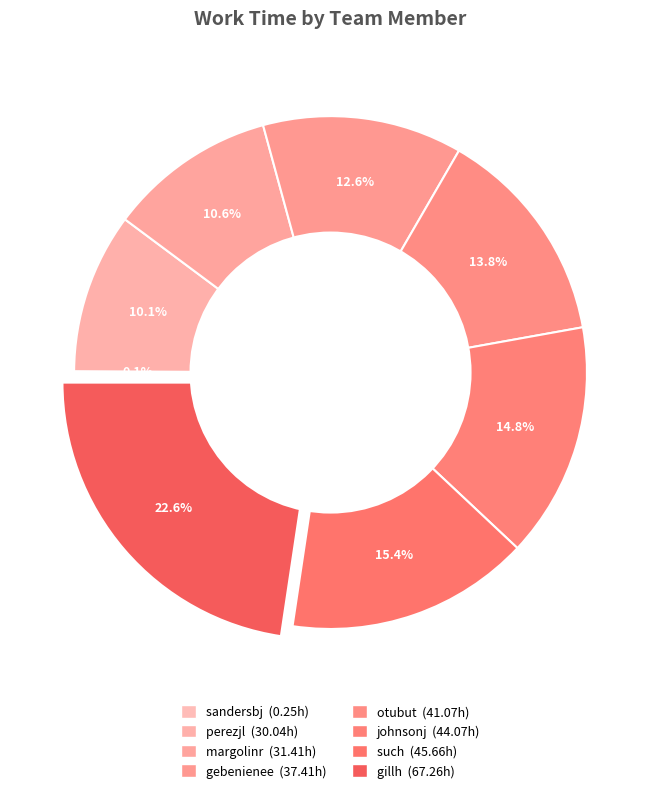

Which slice is the smallest?

sandersbj